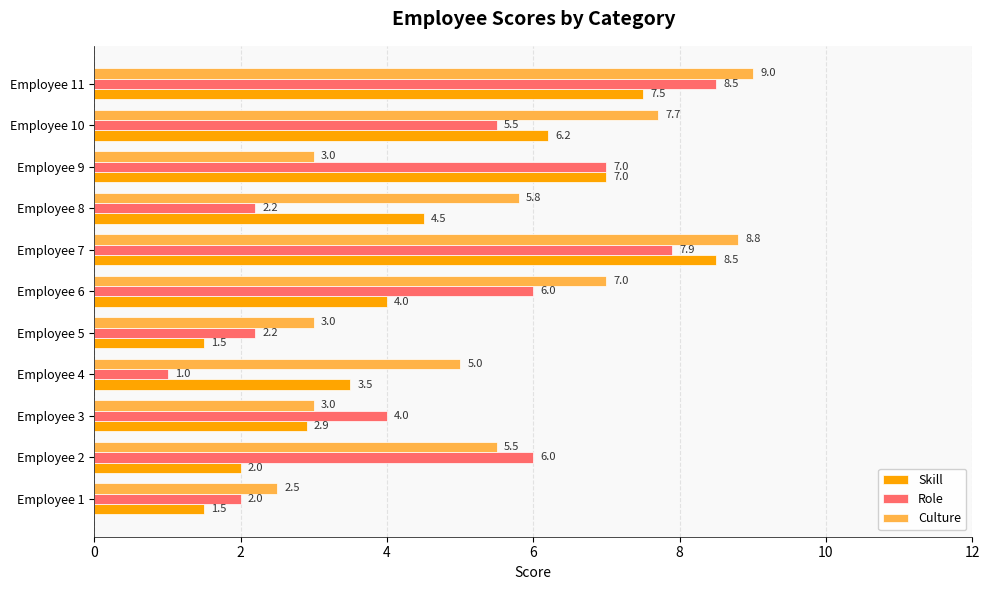

Read the Skill value at Employee 7.

8.5